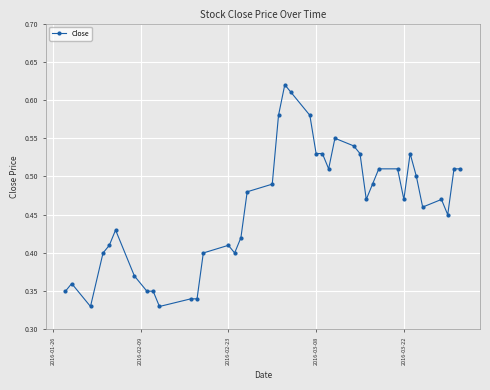

How many values are between 0 and 1?

40